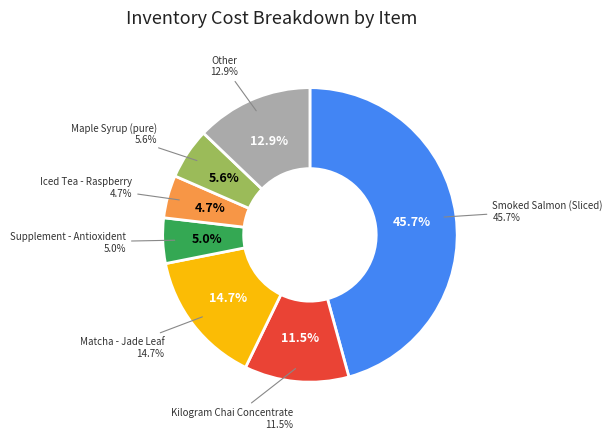

What percentage is the Maple Syrup (pure) slice, to the nearest percent?

6%